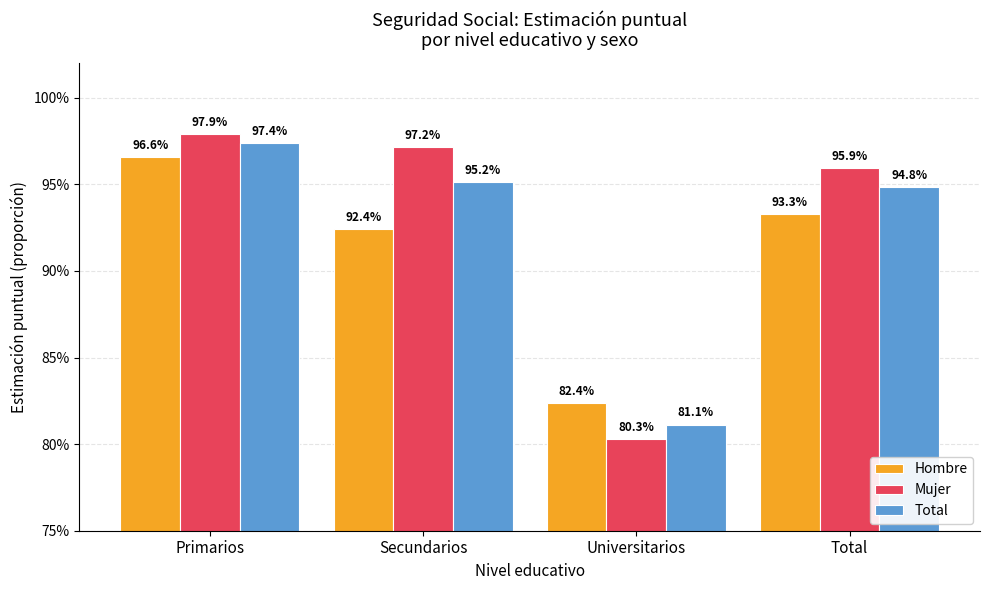

Where is Mujer nearest to the value 0?

Universitarios